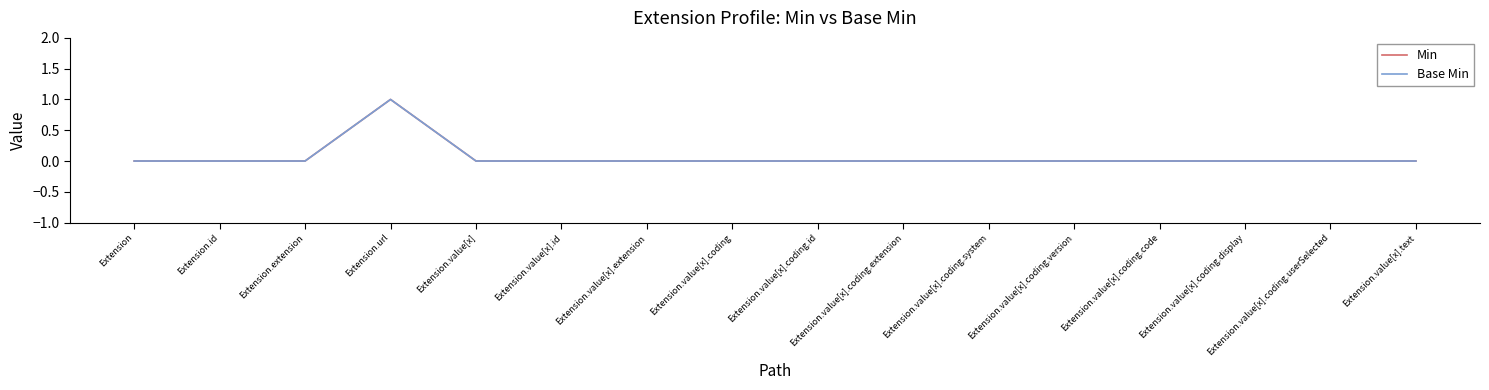

What is the value of the Min point at the 4th from the left?

1